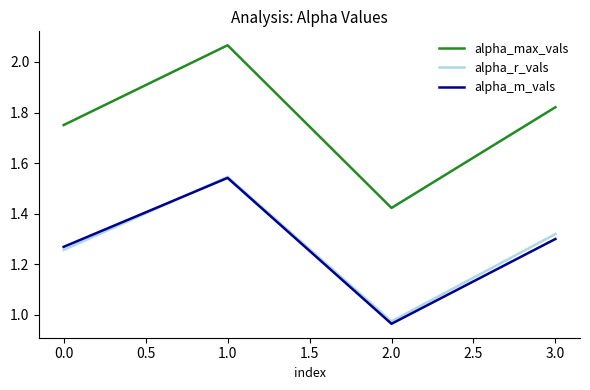

Which series has the largest total across all categories?

alpha_max_vals